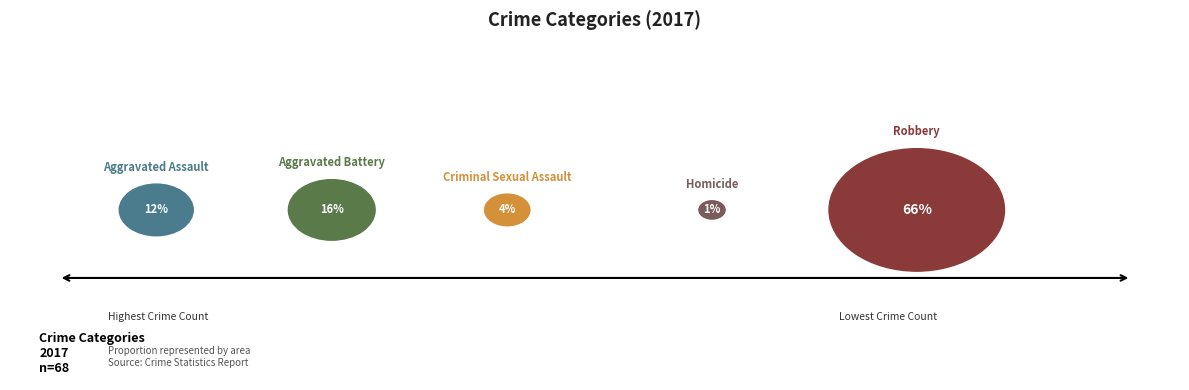

Is there a majority slice in this chart?

Yes